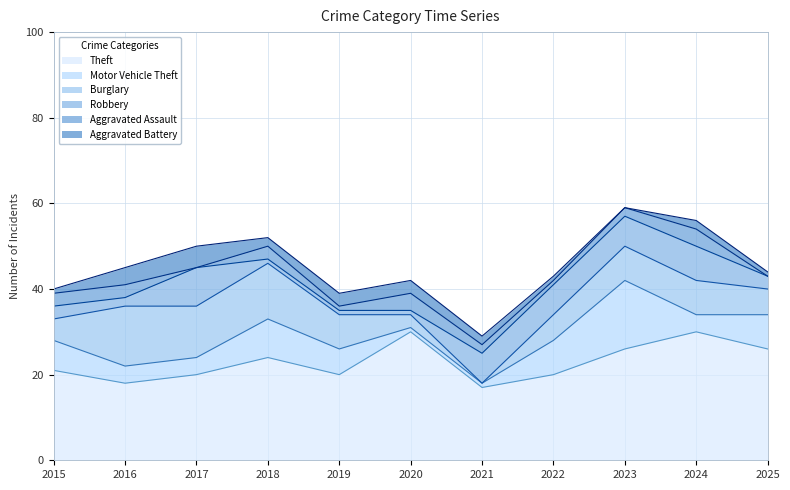

Where is the first local maximum for Burglary?

2016